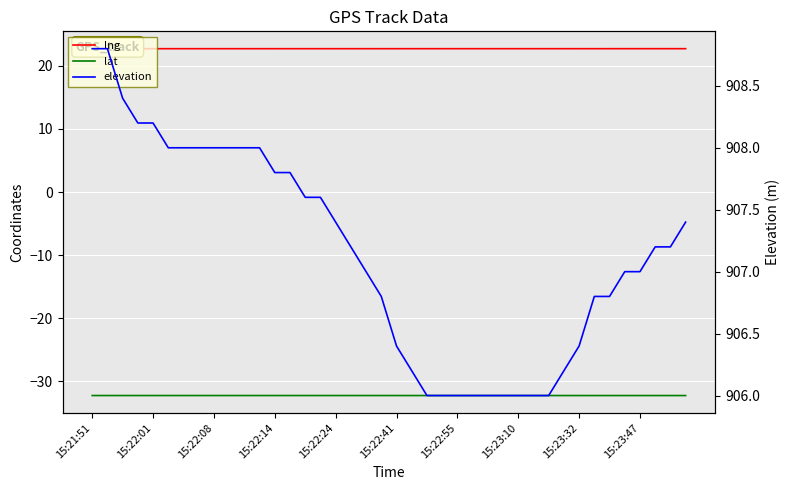

Where does the elevation series first go above 907?

15:21:51